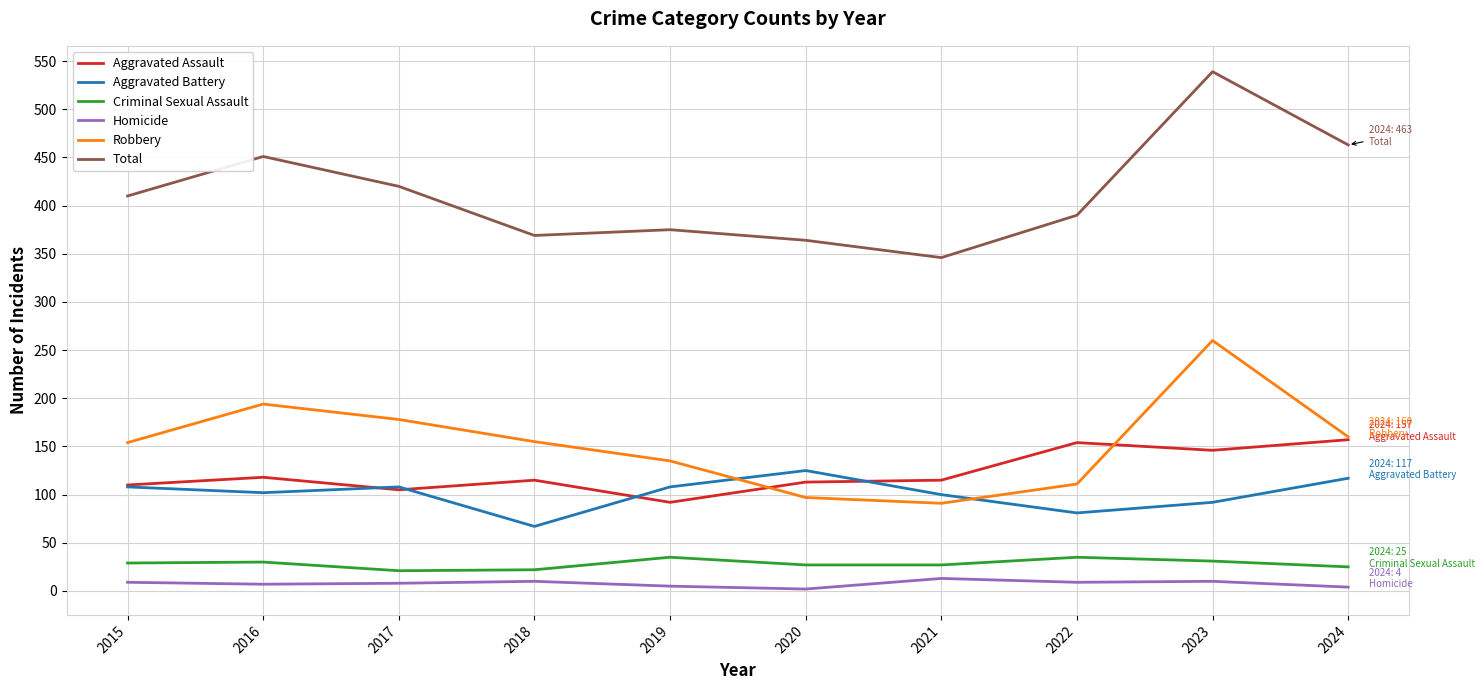

The value of Robbery at 2017 is 306. True or false?

False